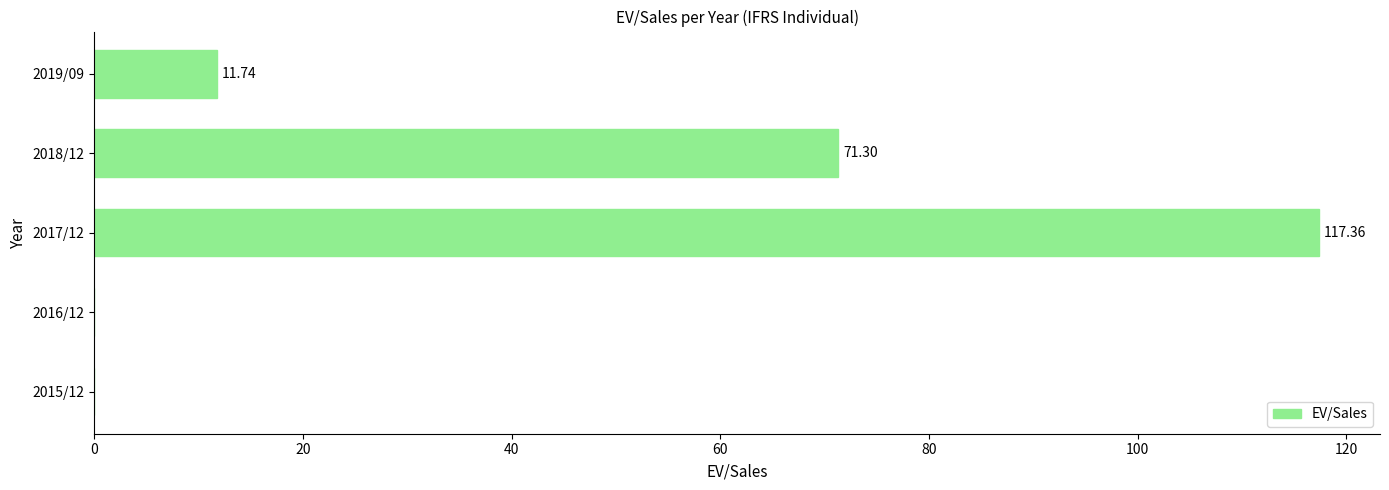

How many distinct data groups are displayed?

1